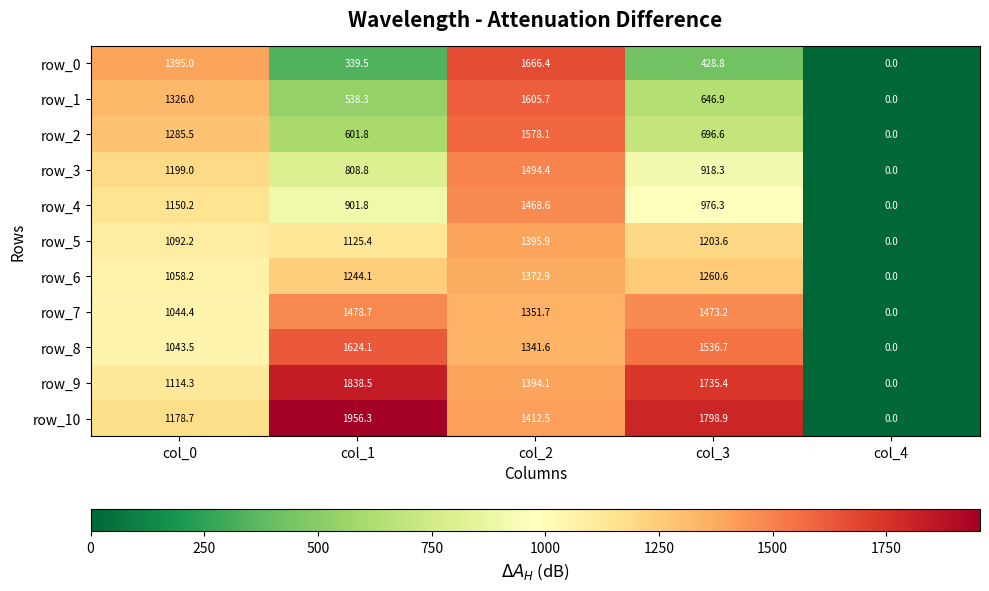

Reading left to right, list all the values displayed in this chart.

row_0: col_0=1395.0	col_1=339.5	col_2=1666.4	col_3=428.8	col_4=0.0
row_1: col_0=1326.0	col_1=538.3	col_2=1605.7	col_3=646.9	col_4=0.0
row_2: col_0=1285.5	col_1=601.8	col_2=1578.1	col_3=696.6	col_4=0.0
row_3: col_0=1199.0	col_1=808.8	col_2=1494.4	col_3=918.3	col_4=0.0
row_4: col_0=1150.2	col_1=901.8	col_2=1468.6	col_3=976.3	col_4=0.0
row_5: col_0=1092.2	col_1=1125.4	col_2=1395.9	col_3=1203.6	col_4=0.0
row_6: col_0=1058.2	col_1=1244.1	col_2=1372.9	col_3=1260.6	col_4=0.0
row_7: col_0=1044.4	col_1=1478.7	col_2=1351.7	col_3=1473.2	col_4=0.0
row_8: col_0=1043.5	col_1=1624.1	col_2=1341.6	col_3=1536.7	col_4=0.0
row_9: col_0=1114.3	col_1=1838.5	col_2=1394.1	col_3=1735.4	col_4=0.0
row_10: col_0=1178.7	col_1=1956.3	col_2=1412.5	col_3=1798.9	col_4=0.0